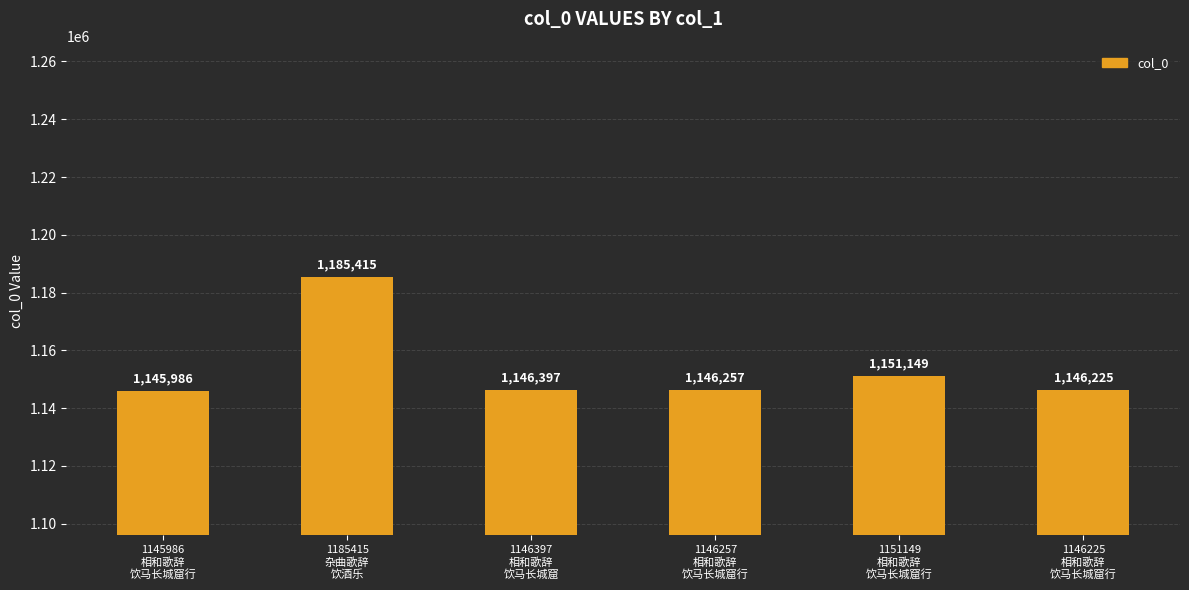

Which label corresponds to the largest value in the chart?

1185415
杂曲歌辞
饮酒乐